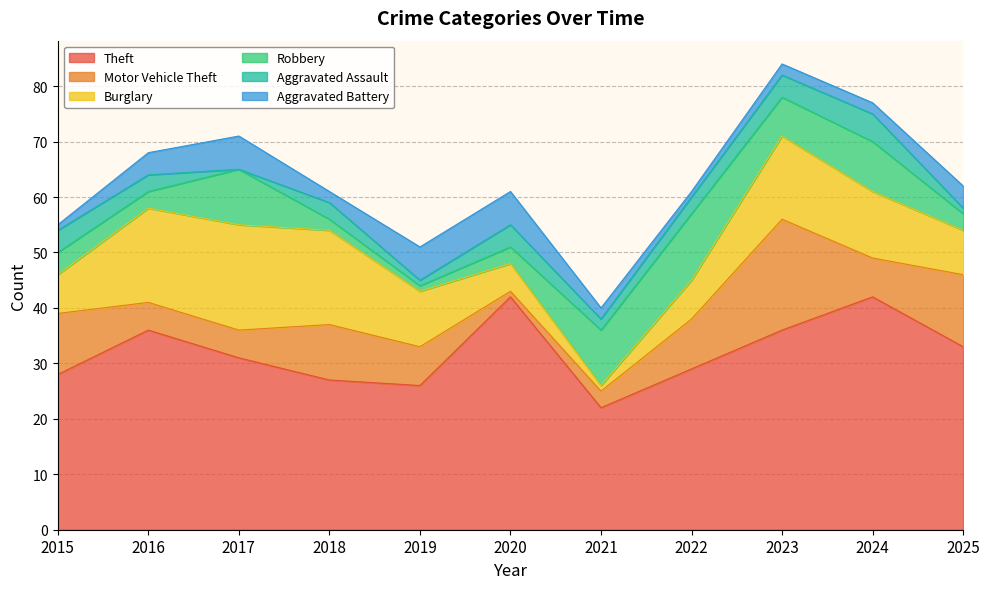

What is the value of the Motor Vehicle Theft point at the 9th from the left?

20